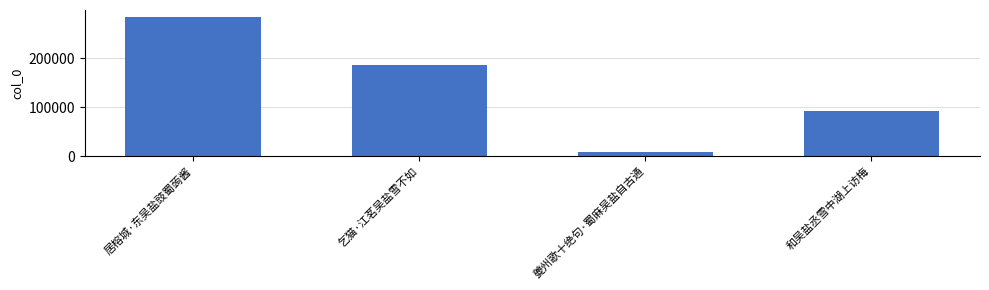

What is the ratio of the value at 居榕城·东吴盐豉蜀蒟酱 to the value at 夔州歌十绝句·蜀麻吴盐自古通?

33.2